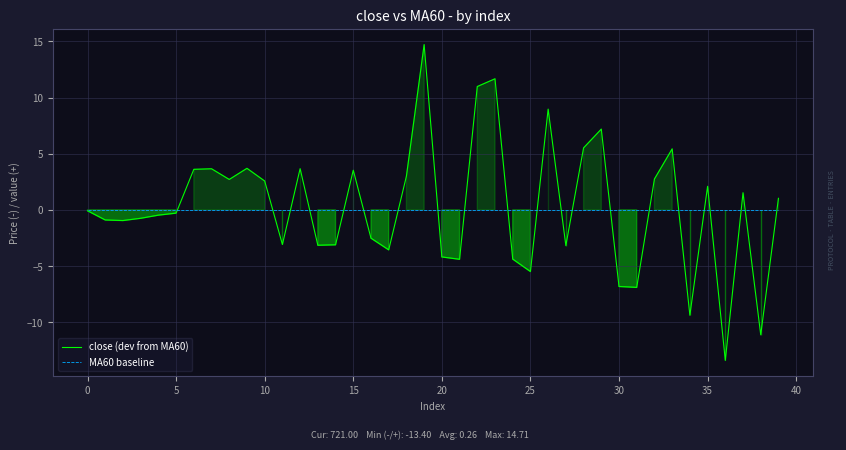

Count the number of data series in this chart.

2